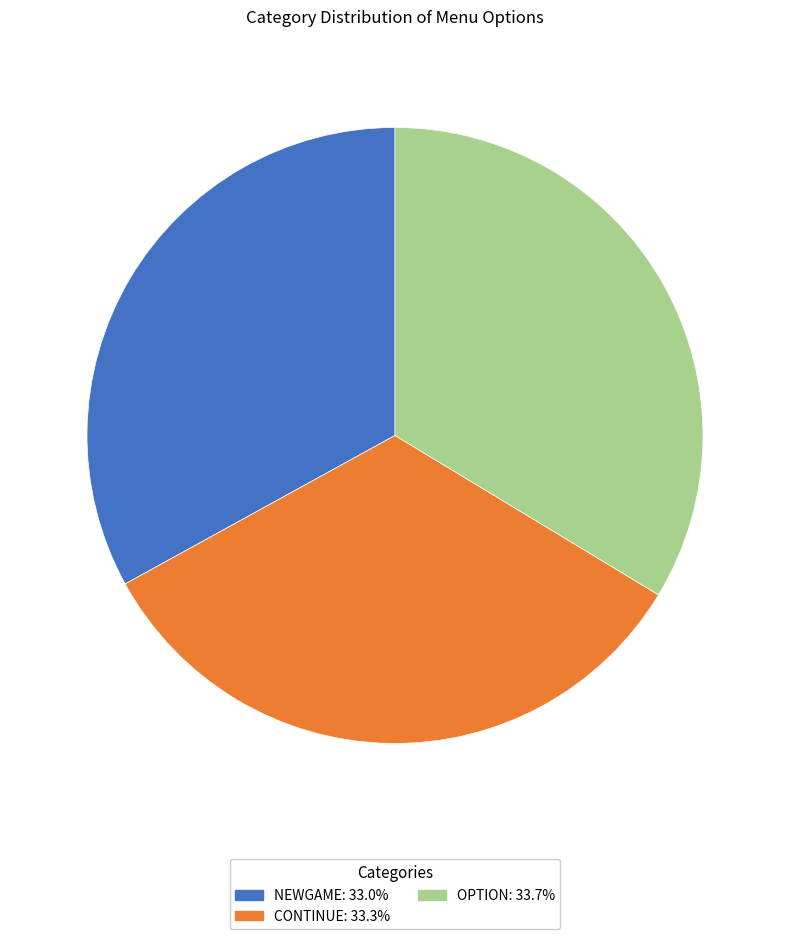

Does any single category account for the majority?

No